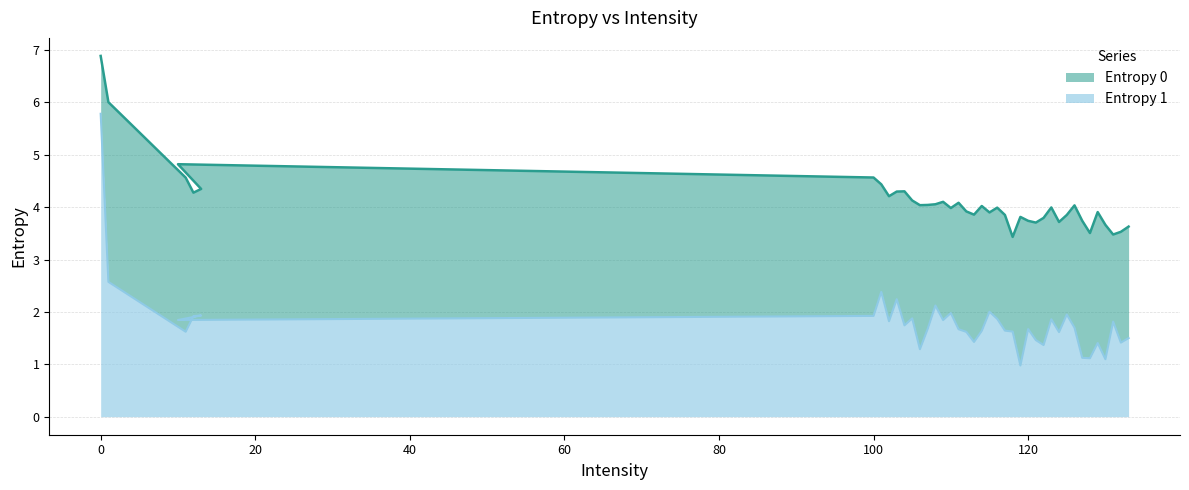

Reading left to right, list all the values displayed in this chart.

Entropy 0: 6.9	6.0	4.6	4.3	4.3	4.8	4.6	4.4	4.2	4.3	4.3	4.1	4.0	4.0	4.1	4.1	4.0	4.1	3.9	3.9	4.0	3.9	4.0	3.9	3.4	3.8	3.7	3.7	3.8	4.0	3.7	3.8	4.0	3.7	3.5	3.9	3.7	3.5	3.5	3.6
Entropy 1: 5.8	2.6	1.6	1.9	1.9	1.8	1.9	2.4	1.8	2.2	1.7	1.9	1.3	1.7	2.1	1.8	2.0	1.7	1.6	1.4	1.6	2.0	1.9	1.6	1.6	1.0	1.7	1.5	1.4	1.9	1.6	1.9	1.7	1.1	1.1	1.4	1.1	1.8	1.4	1.5